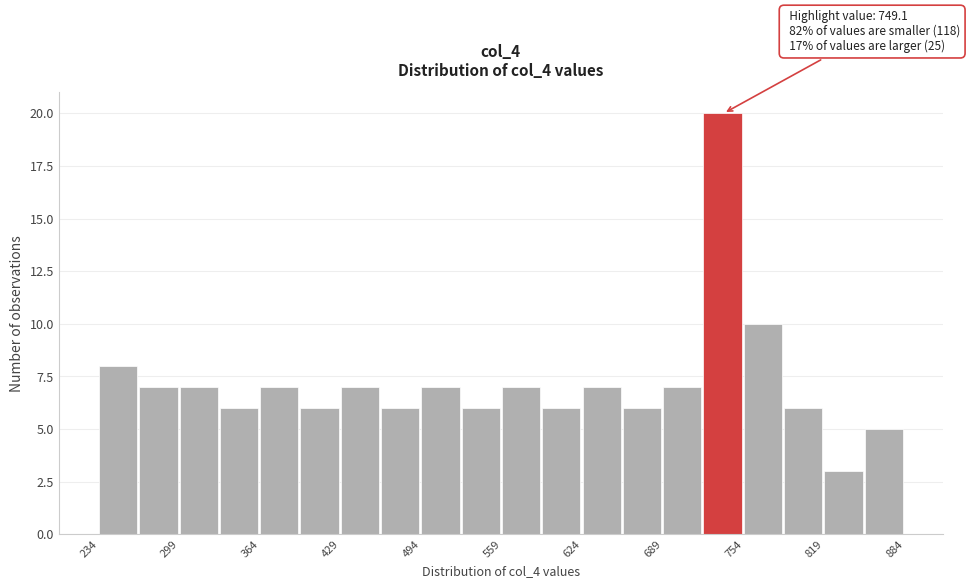

Around what value on the x-axis is the tallest bar? Give the approximate position of its centre, as read against the axis.

740